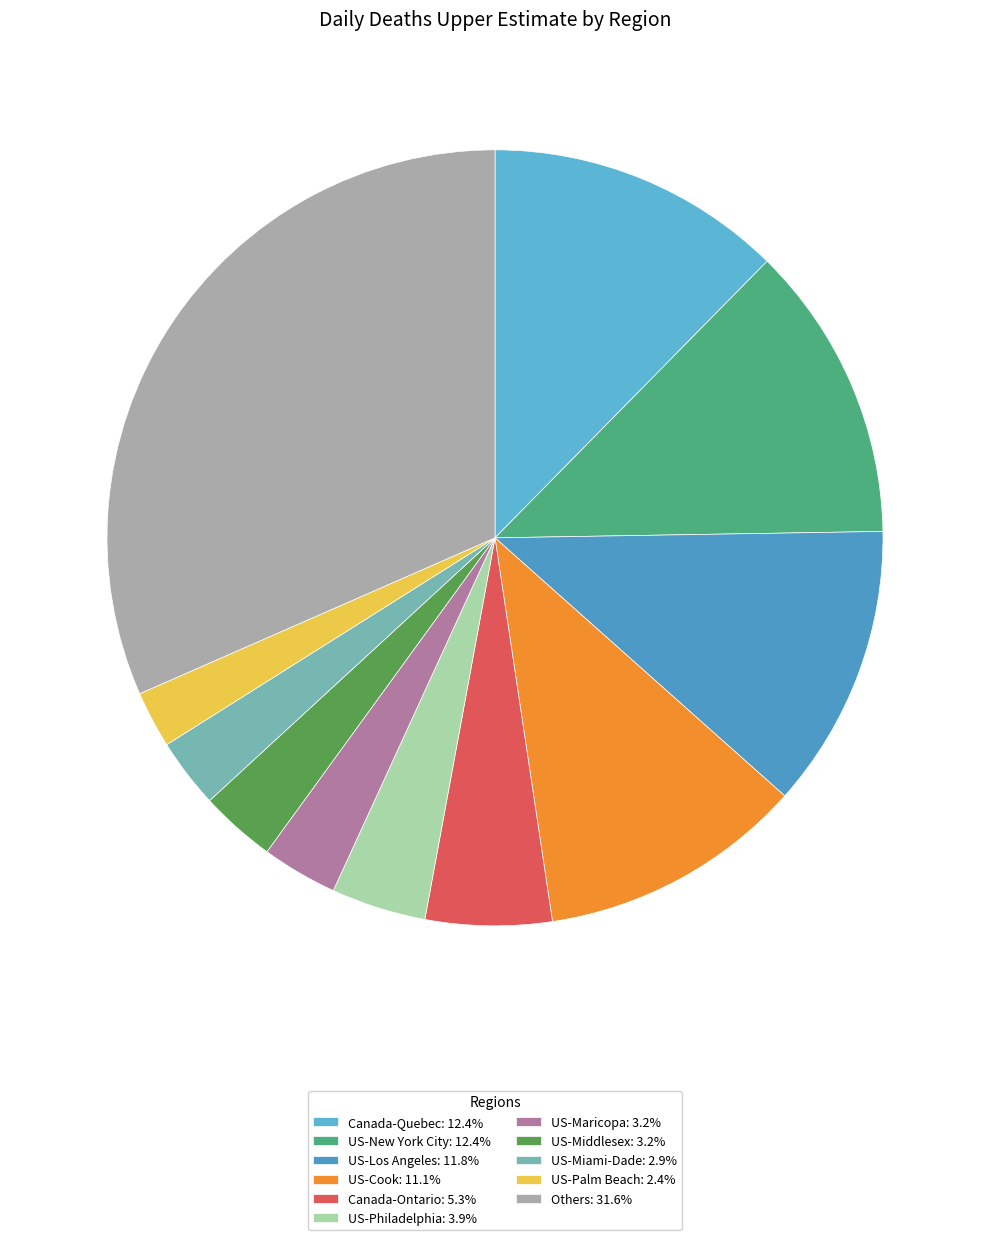

Count the number of slices in the pie.

11